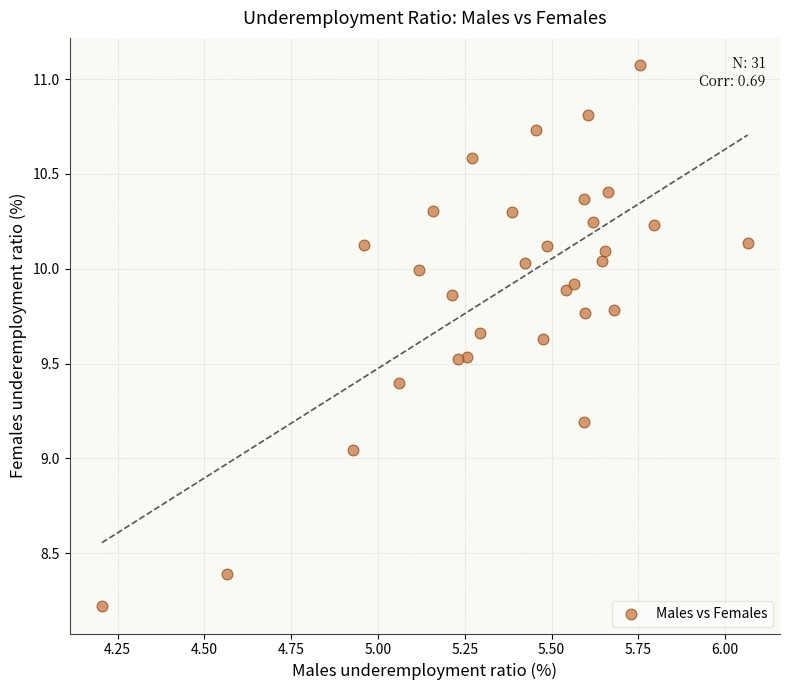

What is the range of Y values (max minus min)?

2.9